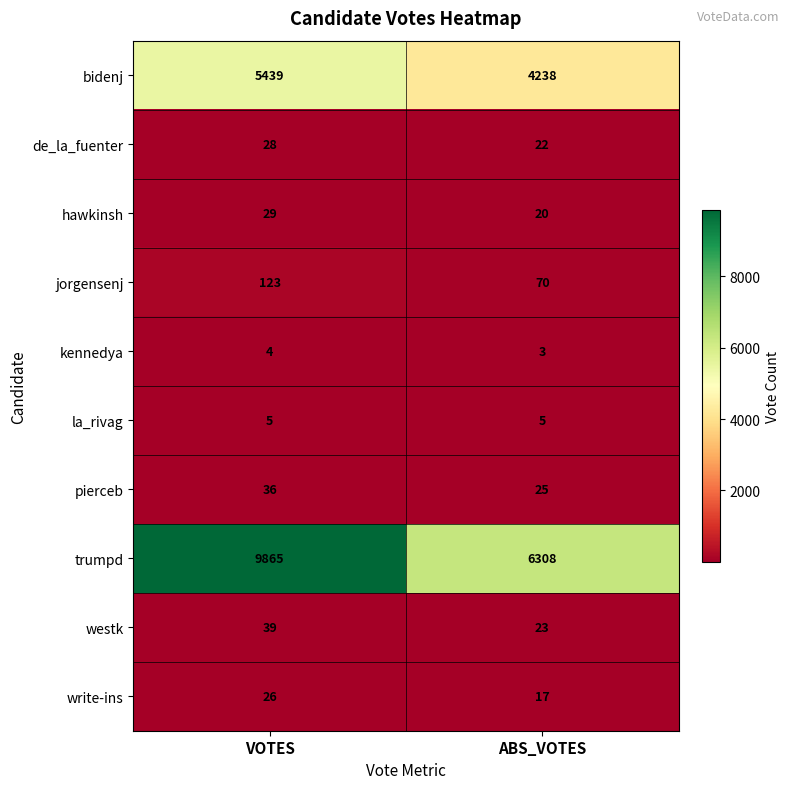

Is the value of pierceb at VOTES greater than the value of hawkinsh at VOTES?

Yes